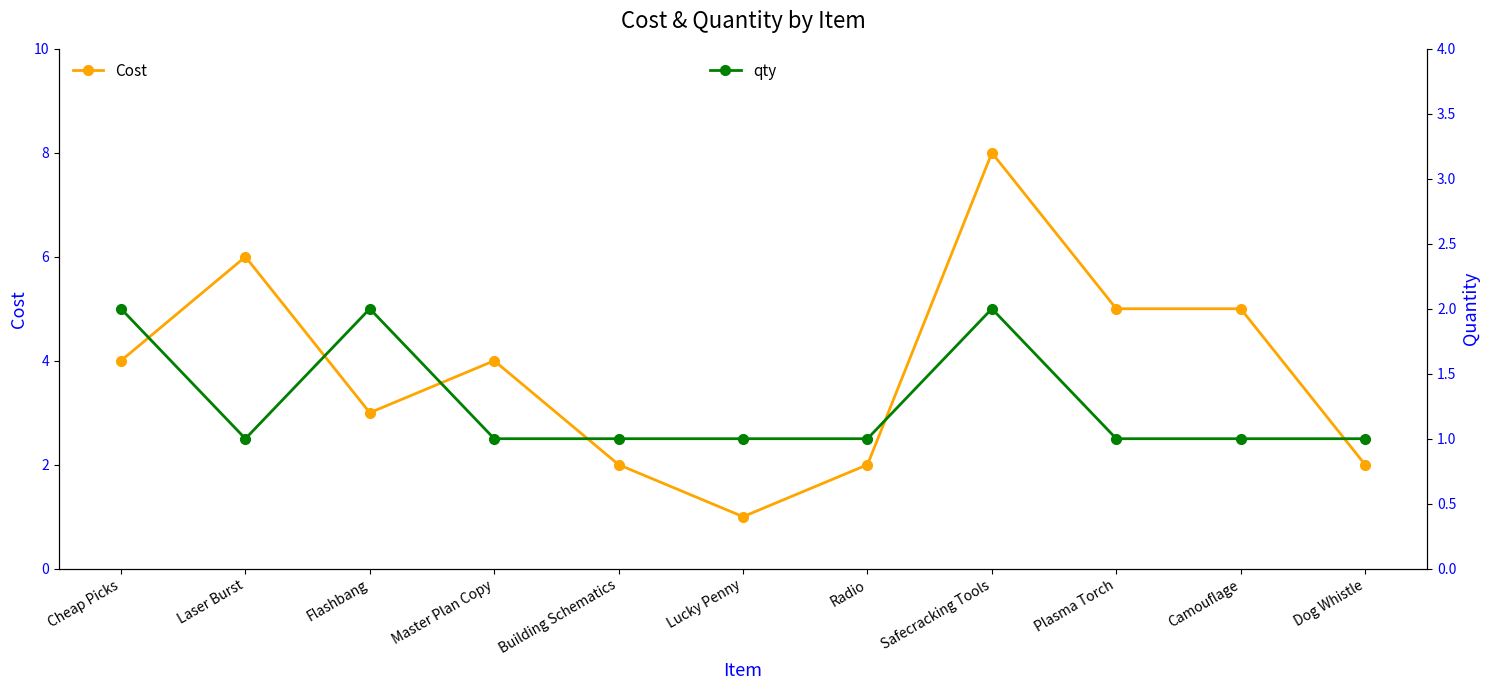

What is the label of the 1st point from the right?

Dog Whistle